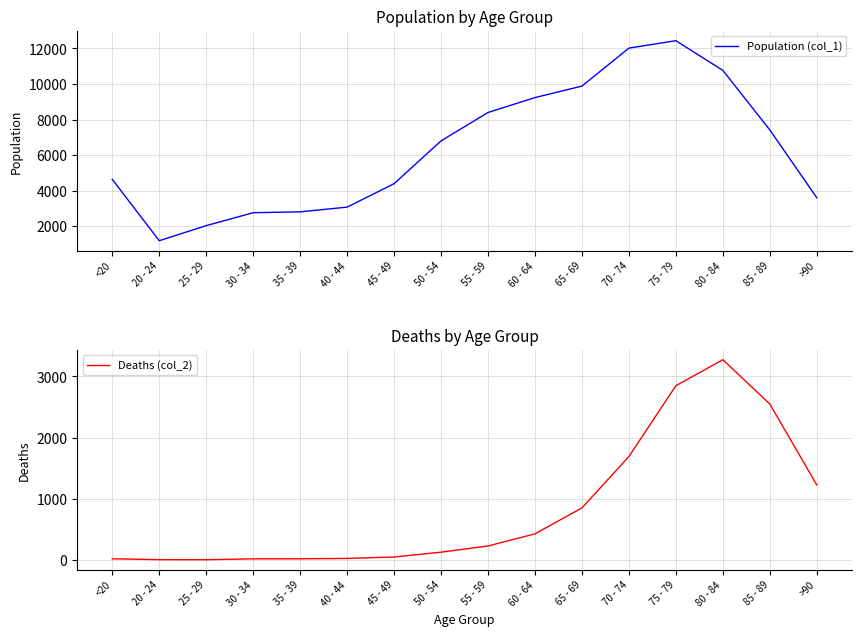

What is the minimum value shown in the chart?

3